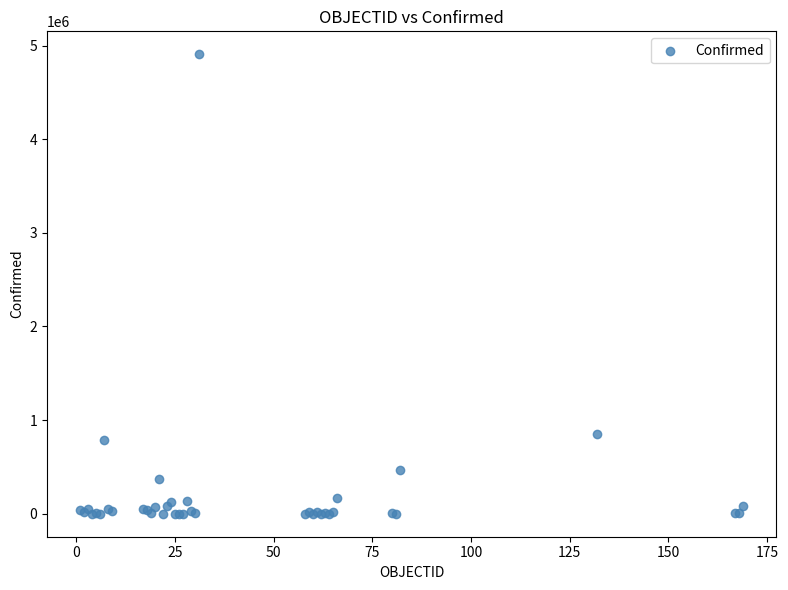

What Y value in the scatter plot is closest to 2453470?

848147